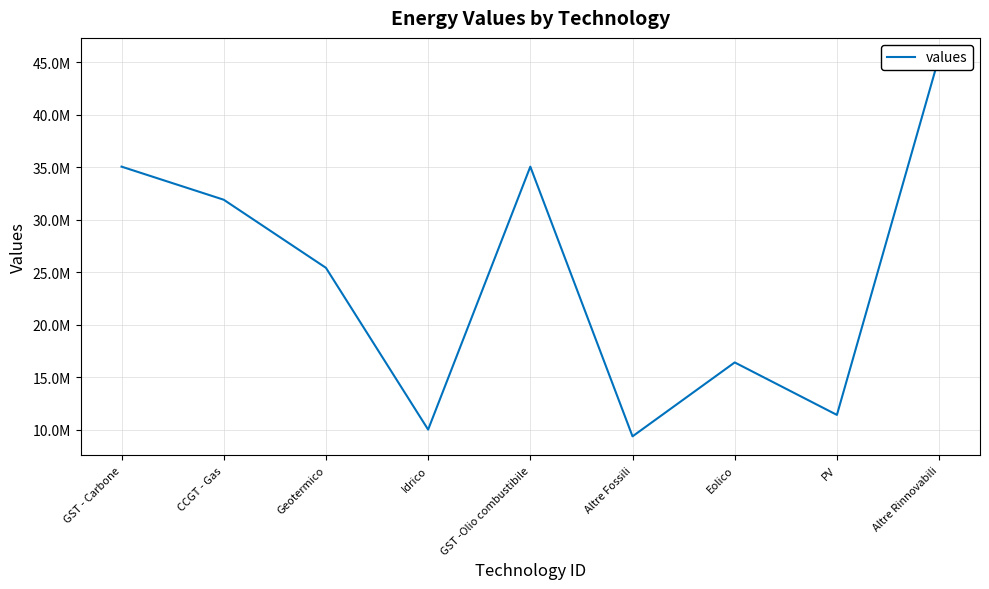

The chart shows a value of 16400000.0 at Eolico. True or false?

True